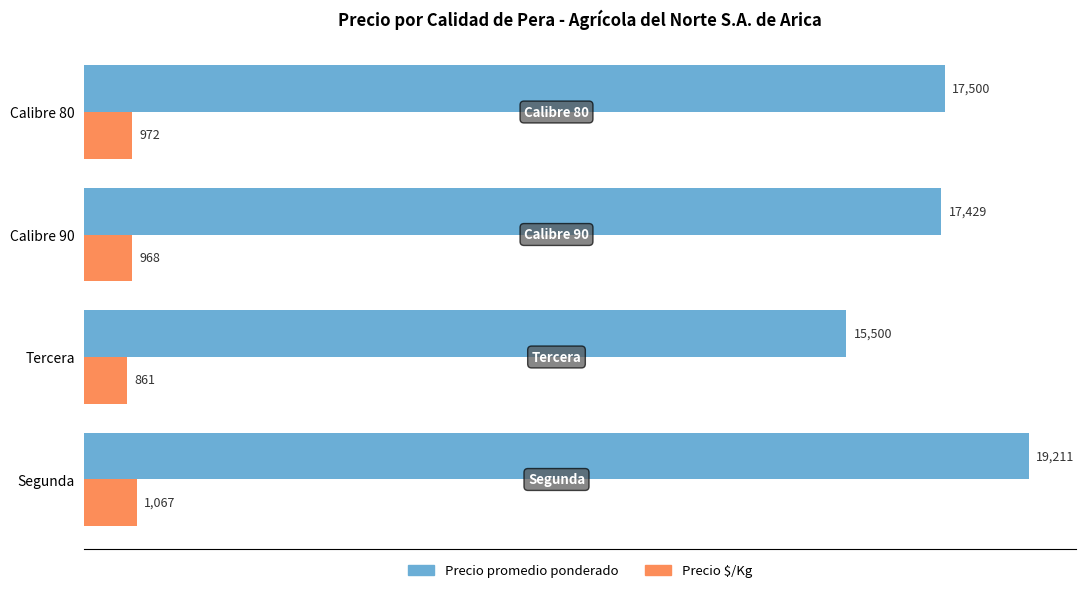

What is the difference between the second highest and second lowest values in the Precio $/Kg series?

4